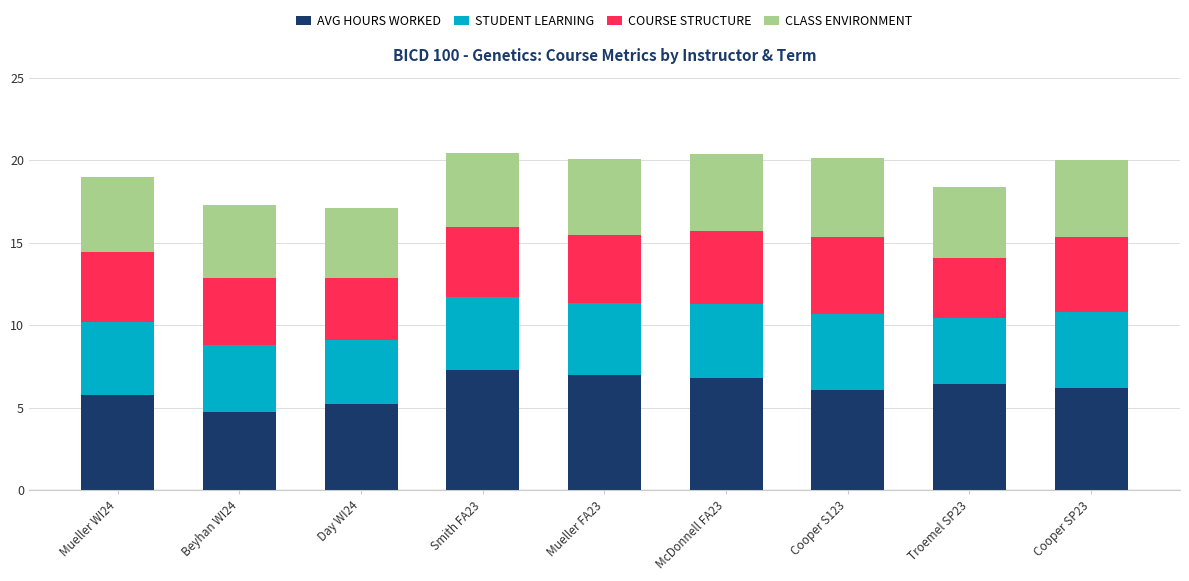

Is it true that AVG HOURS WORKED equals 5.8 at Mueller WI24?

True